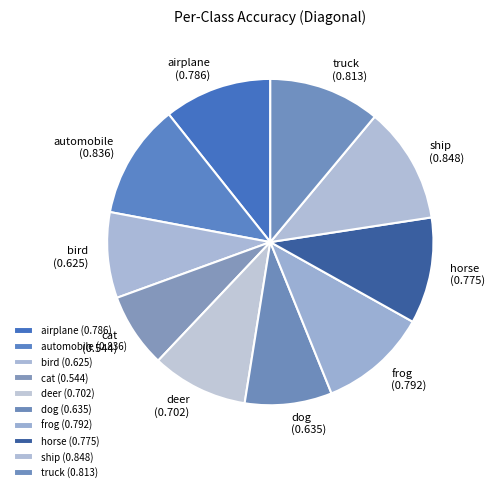

How many slices are in this pie chart?

10